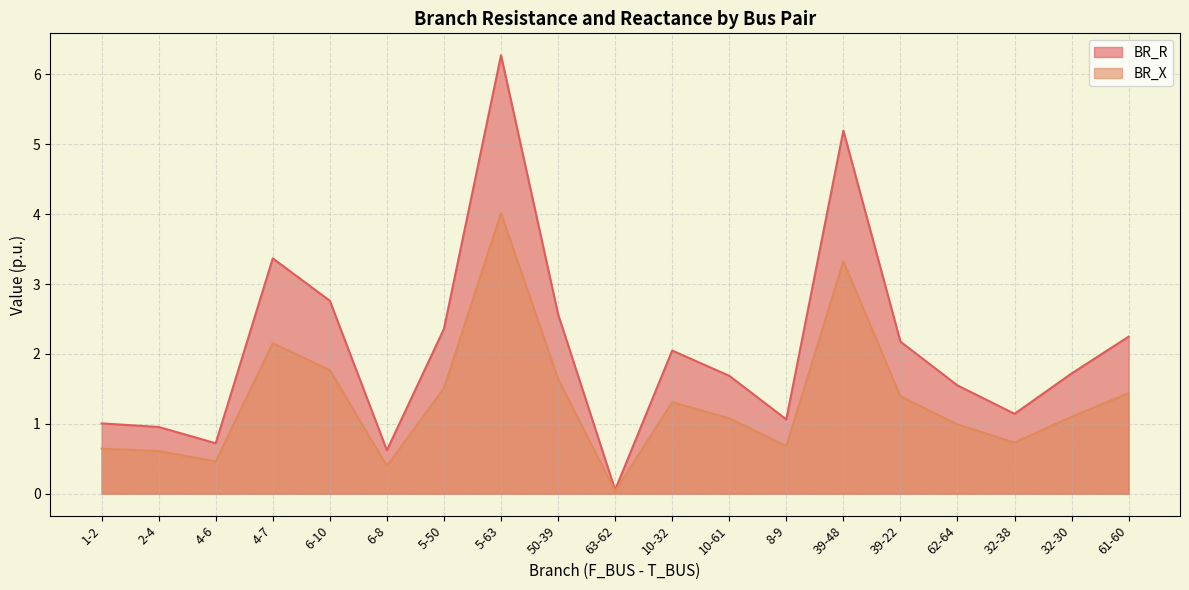

True or false: BR_R and BR_X cross at least once.

False